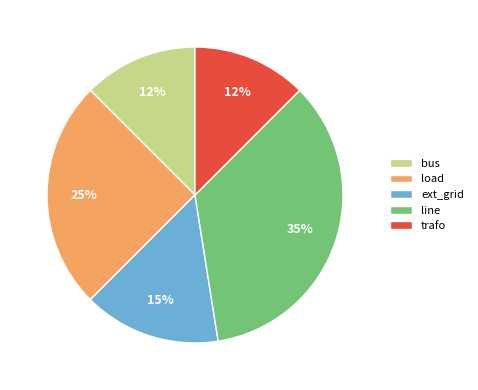

How many segments does this pie chart have?

5